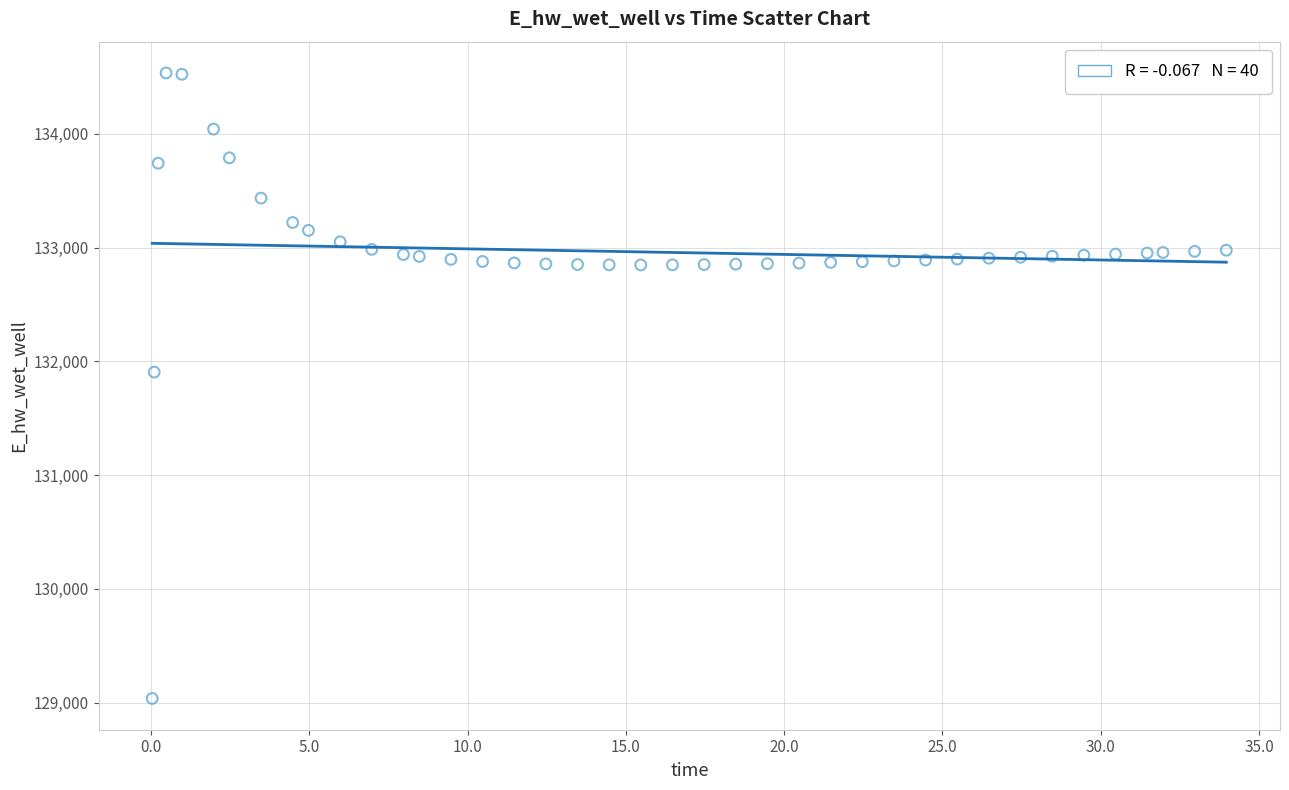

What Y value in the scatter plot is closest to 131785?

131905.0